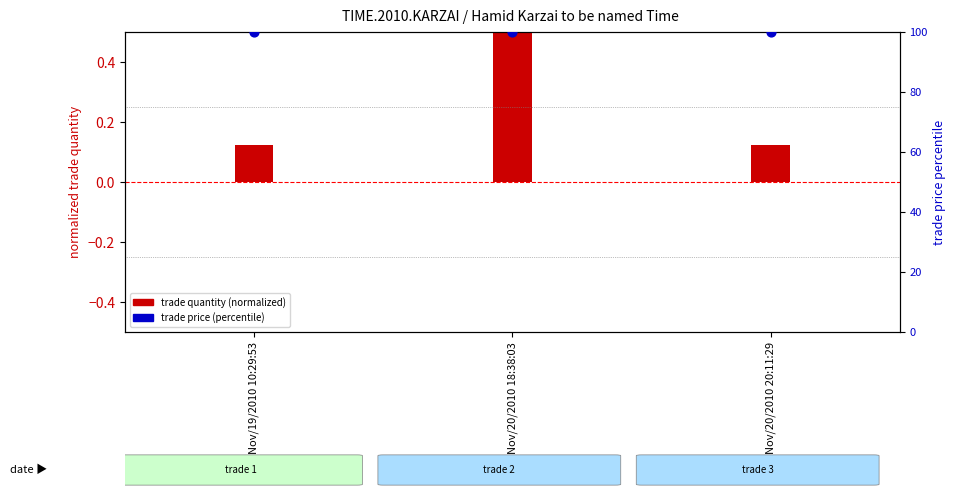

At which category is the sum across all series the highest?

Nov/20/2010 18:38:03